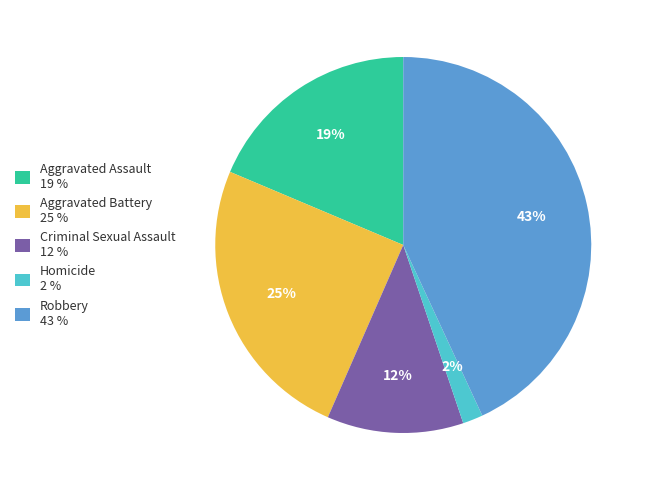

Which has a higher value, Aggravated Battery 25 % or Robbery 43 %?

Robbery 43 %